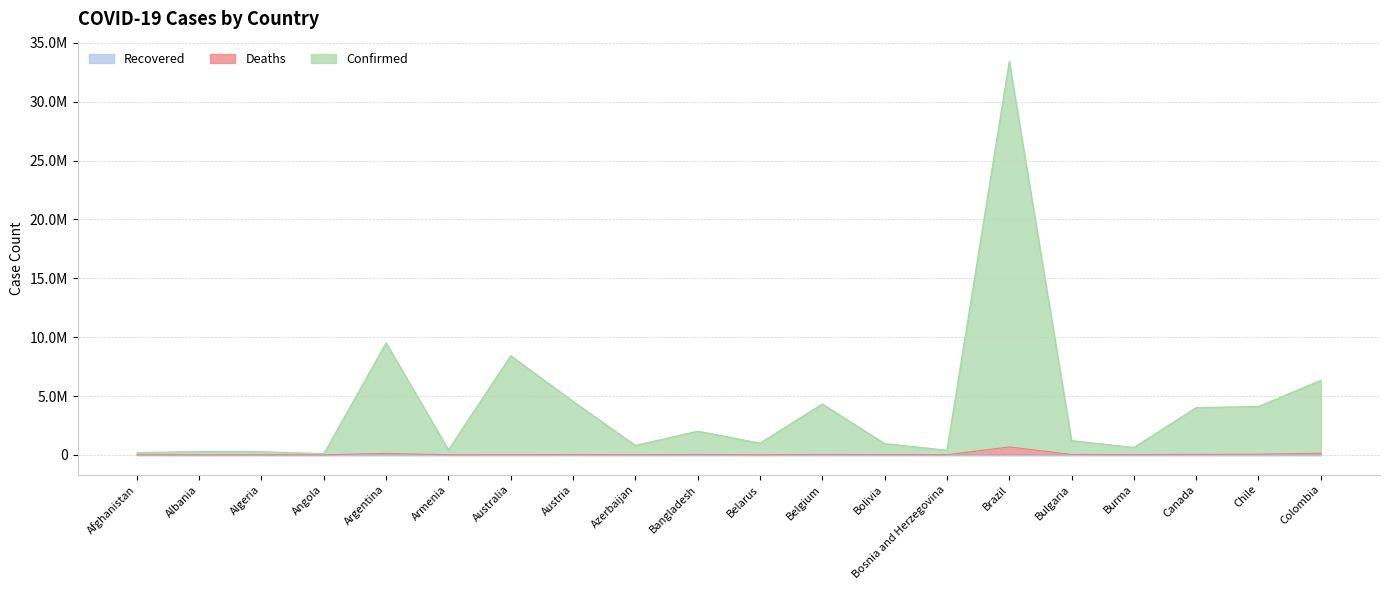

What is the label of the 1st point from the left?

Afghanistan